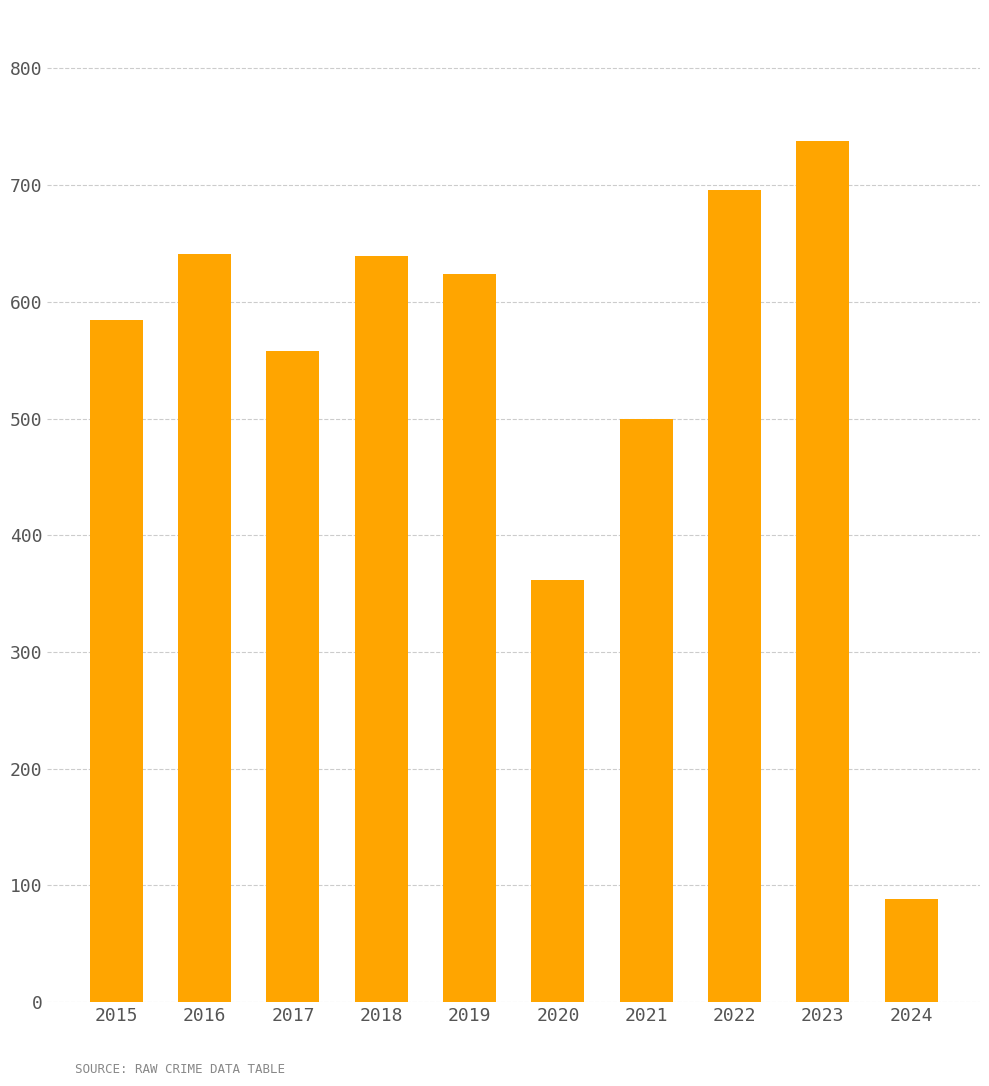

What is the change in value from 2021 to 2024?

-412